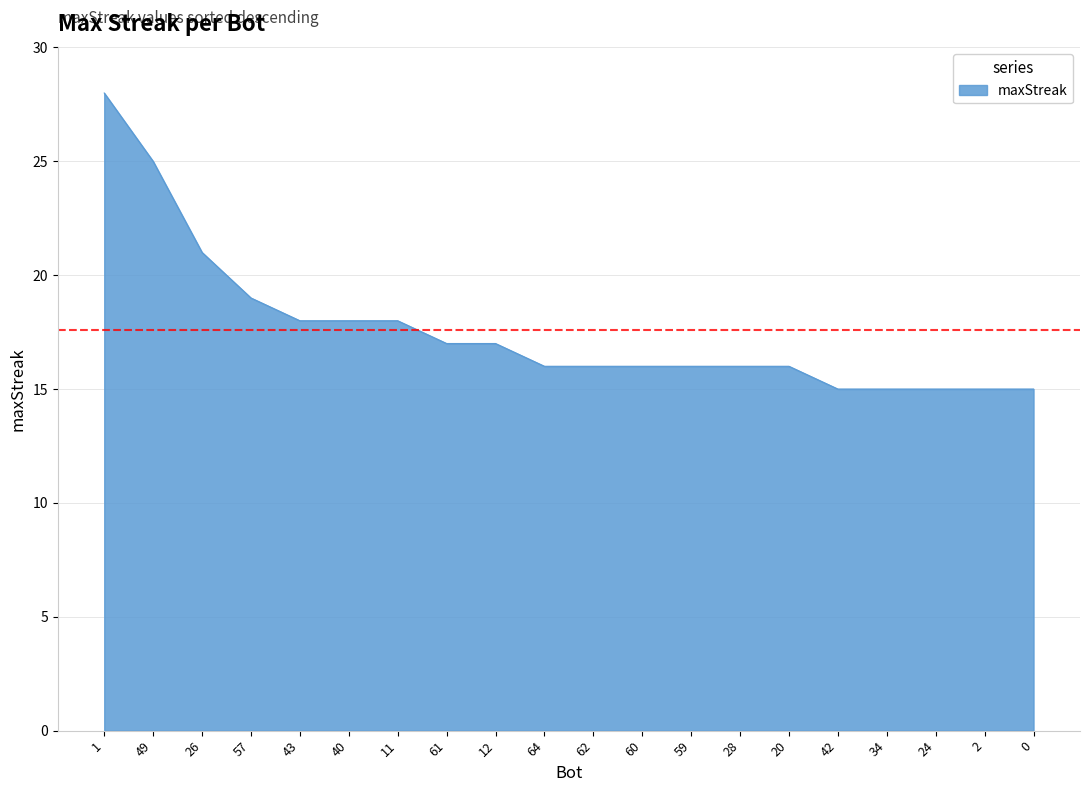

What is the difference between the values at 2 and 40?

3